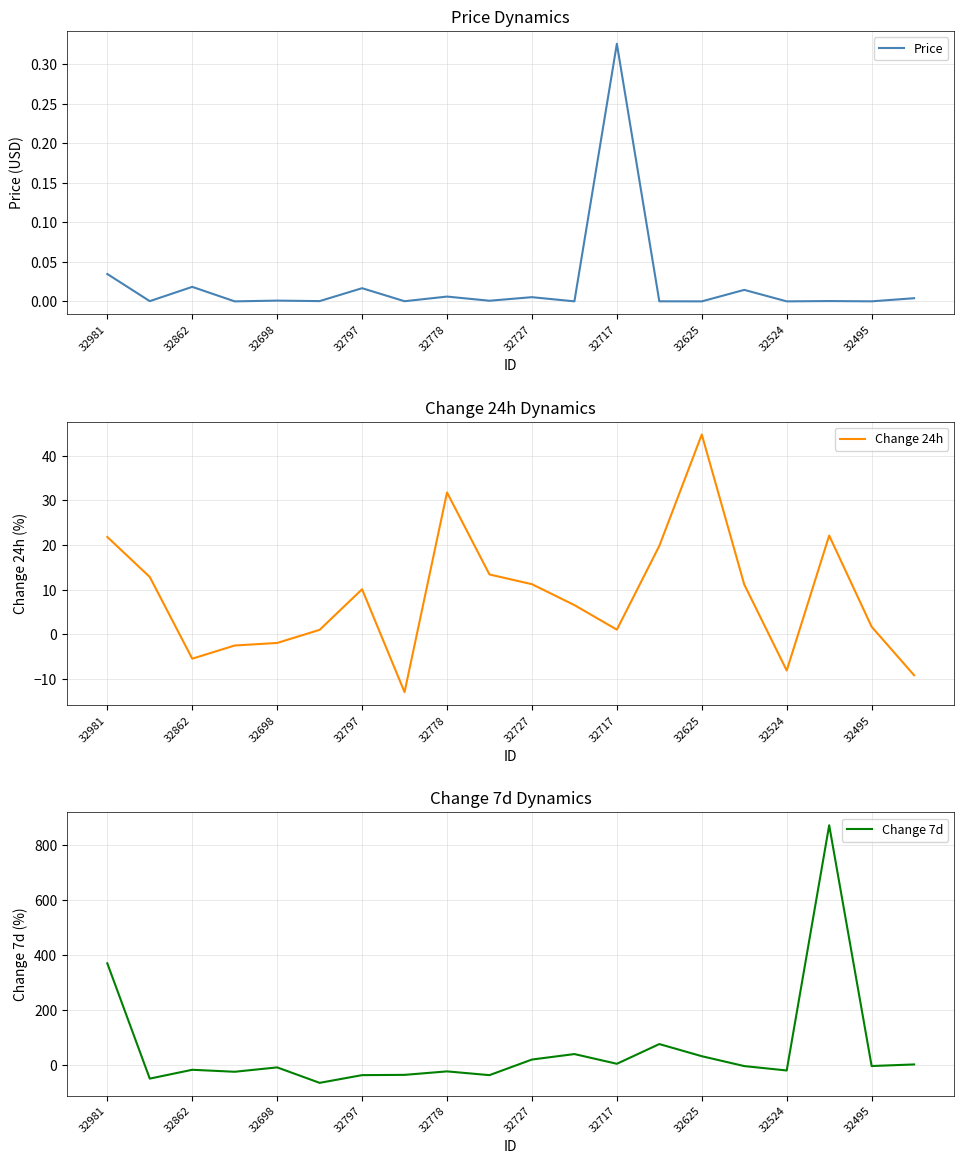

In Change 24h, how many points are lower than both neighbors (excluding endpoints)?

4